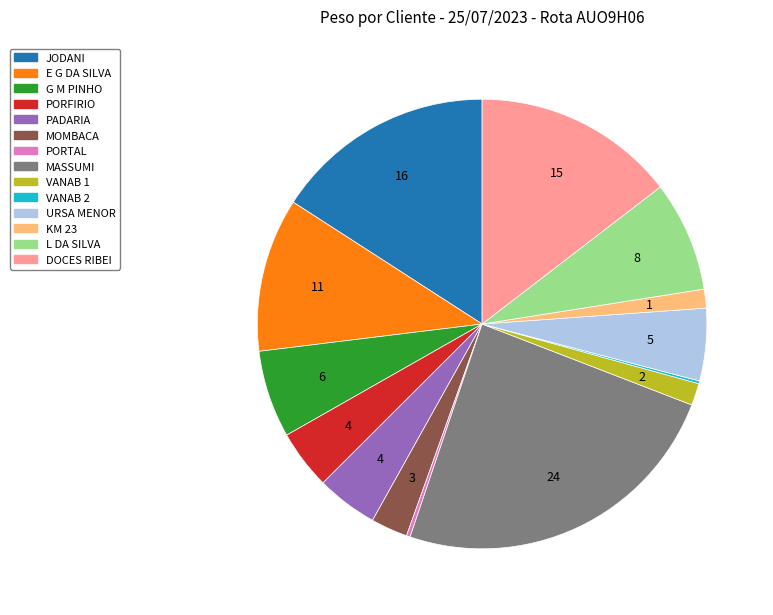

Between URSA MENOR and PADARIA, which is larger?

URSA MENOR